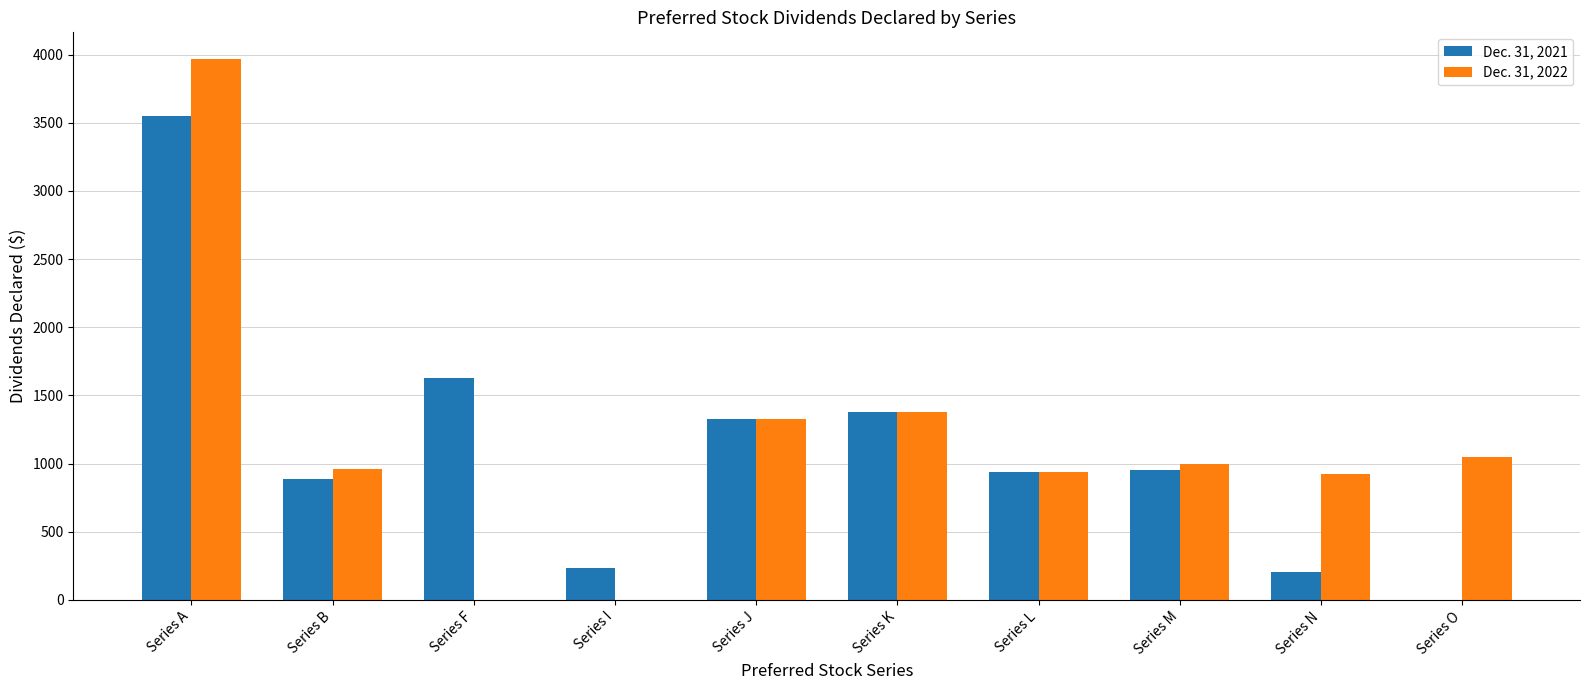

How many distinct data groups are displayed?

2